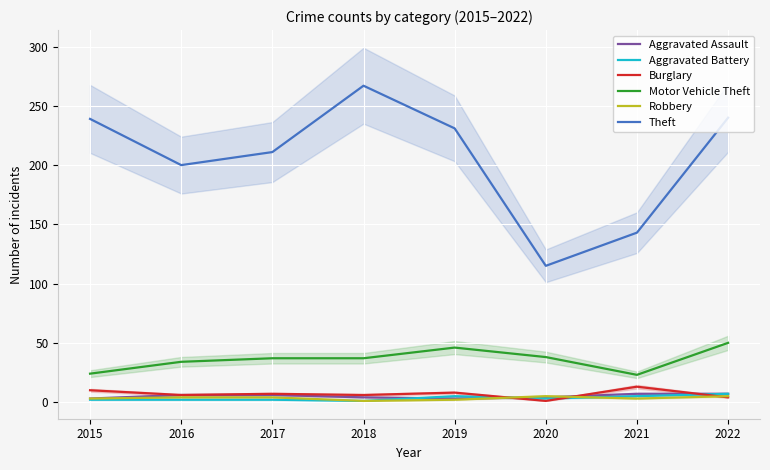

Between which two adjacent categories do Burglary and Aggravated Battery first intersect?

2019 and 2020